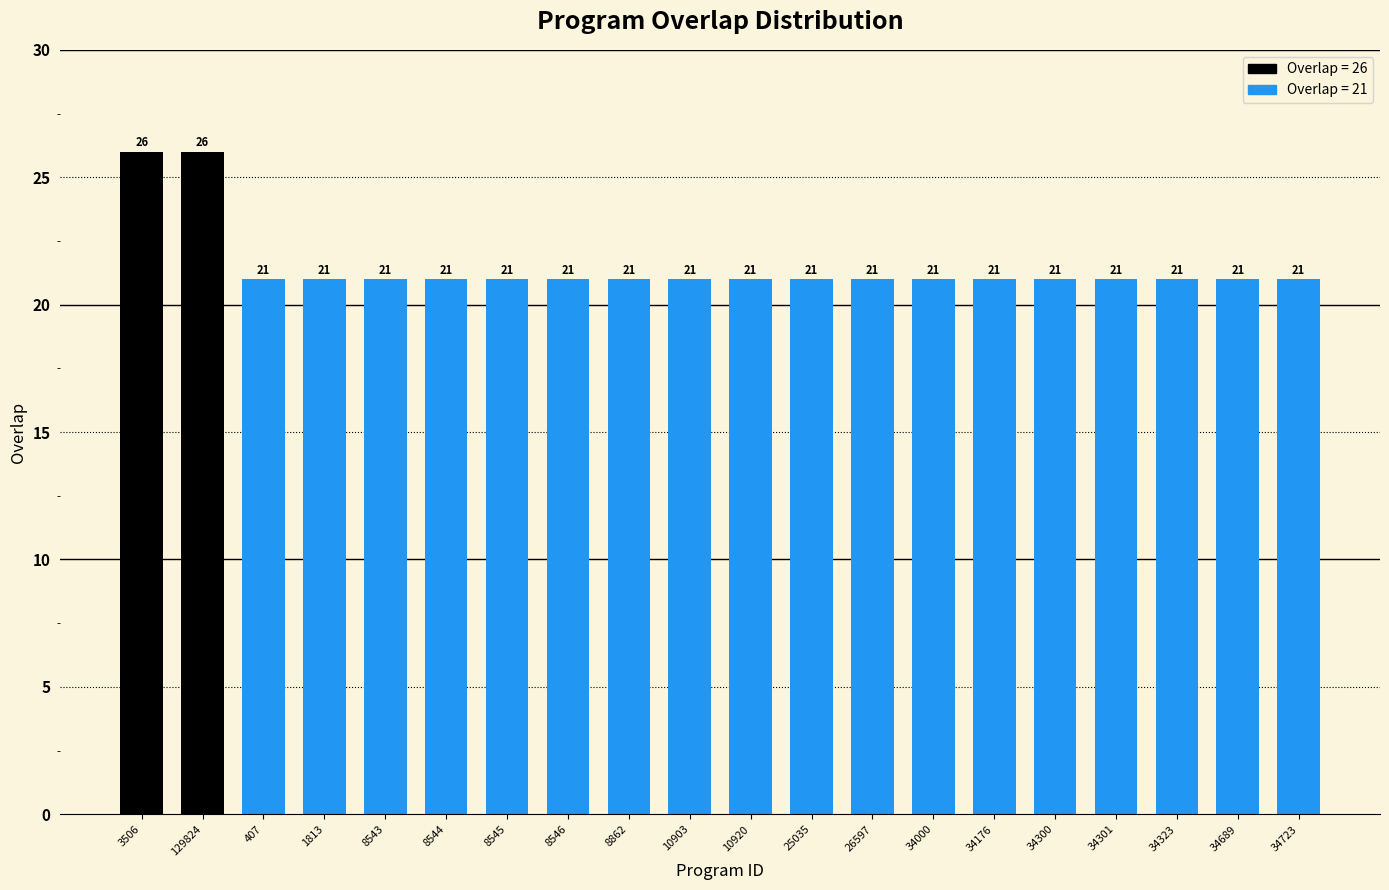

What is the greatest value displayed?

26